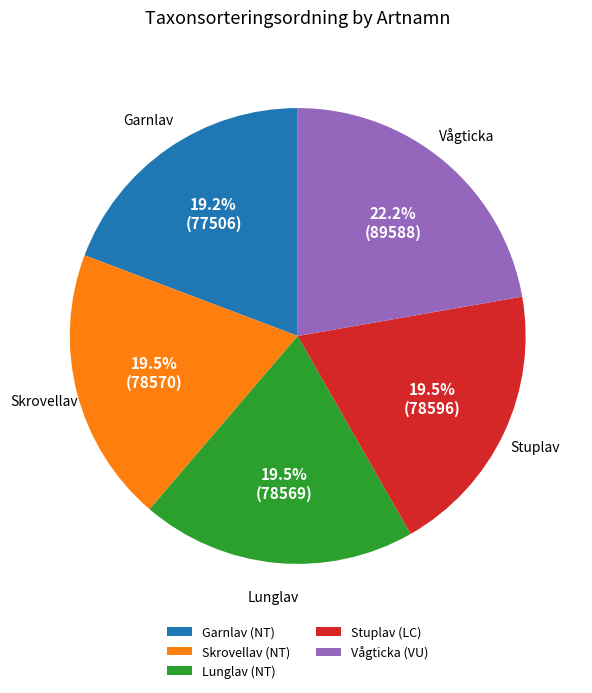

Does any single category account for the majority?

No